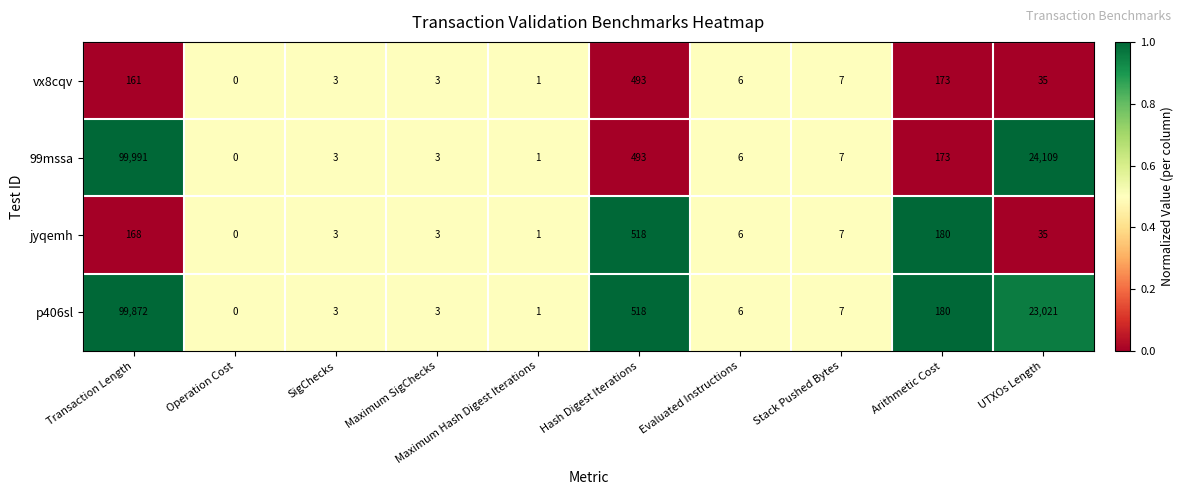

At which label does jyqemh first exceed 7?

Transaction Length